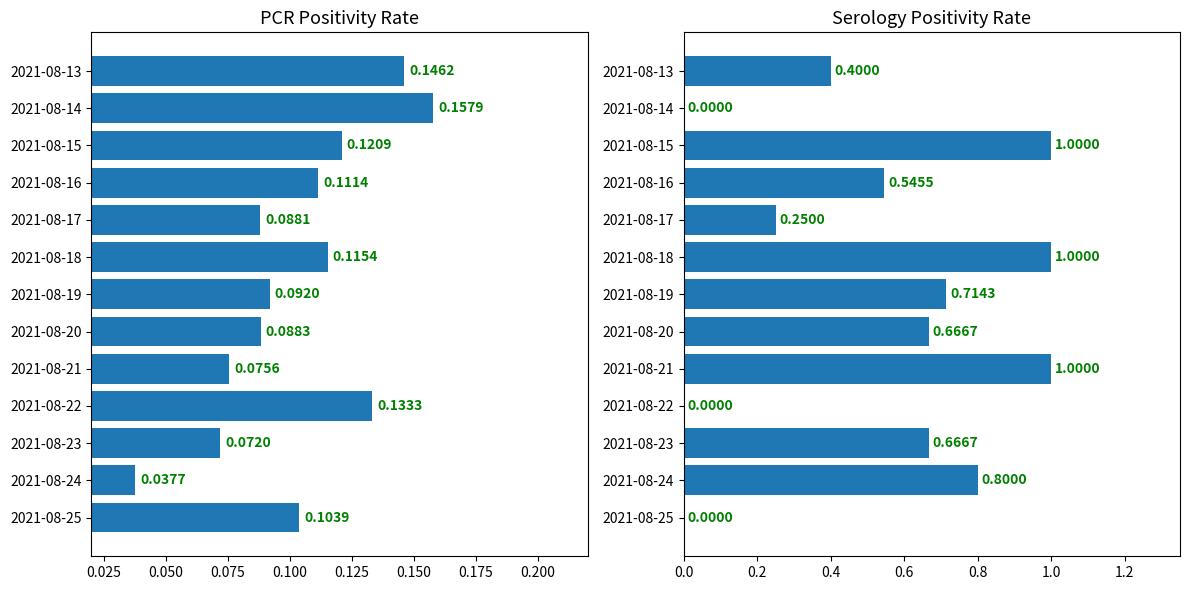

Reading right to left, what are all the values shown in this chart?

pcr_positivity_COCONINO: 0.1	0.2	0.1	0.1	0.1	0.1	0.1	0.1	0.1	0.1	0.1	0.0	0.1
ser_positivity_COCONINO: 0.4	0.0	1.0	0.5	0.2	1.0	0.7	0.7	1.0	0.0	0.7	0.8	0.0